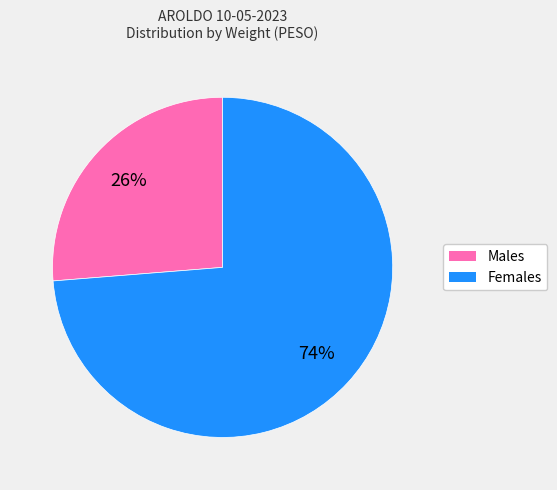

Does any single category account for the majority?

Yes